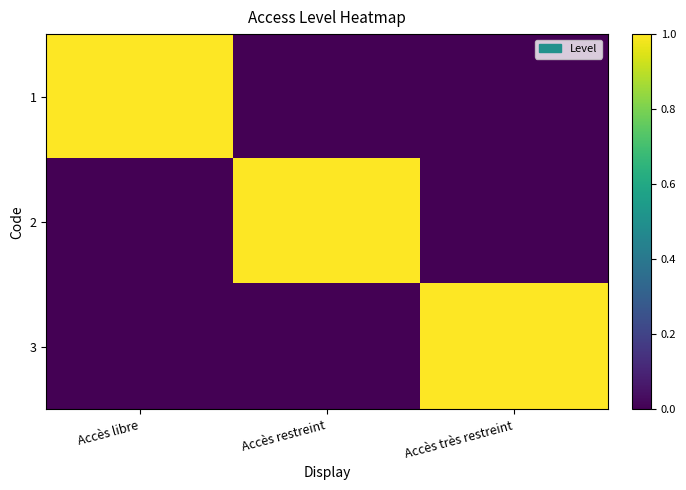

Rank the series by their maximum value, from lowest to highest.

1, 2, 3